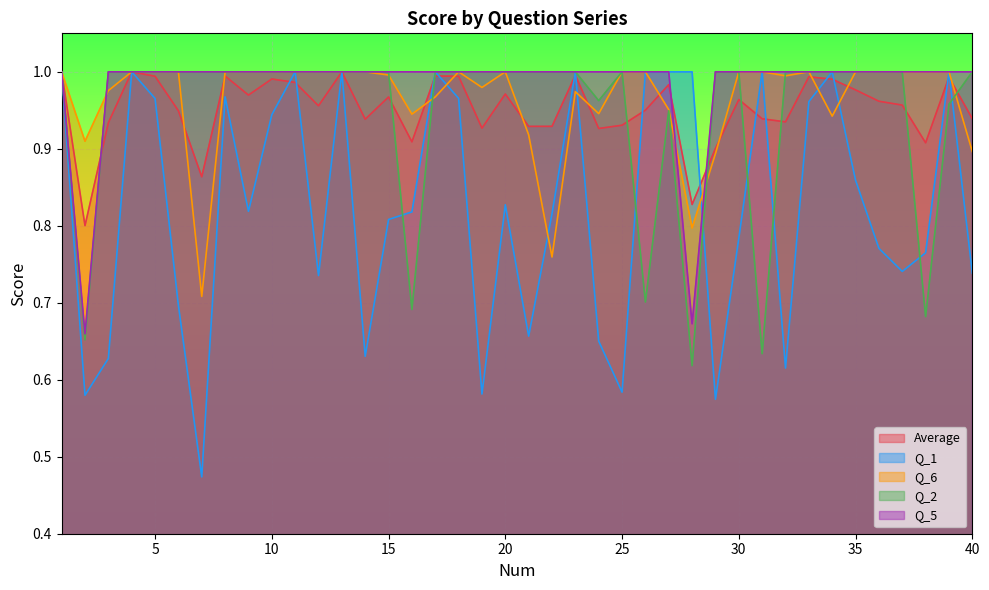

Where is the first local maximum for Q_2?

25